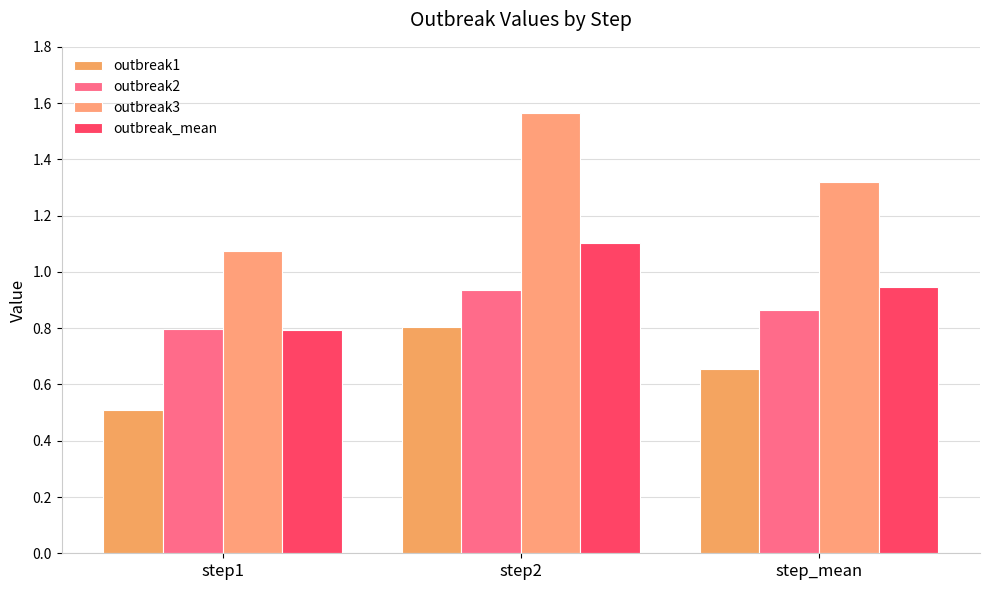

Are the bars horizontal?

No